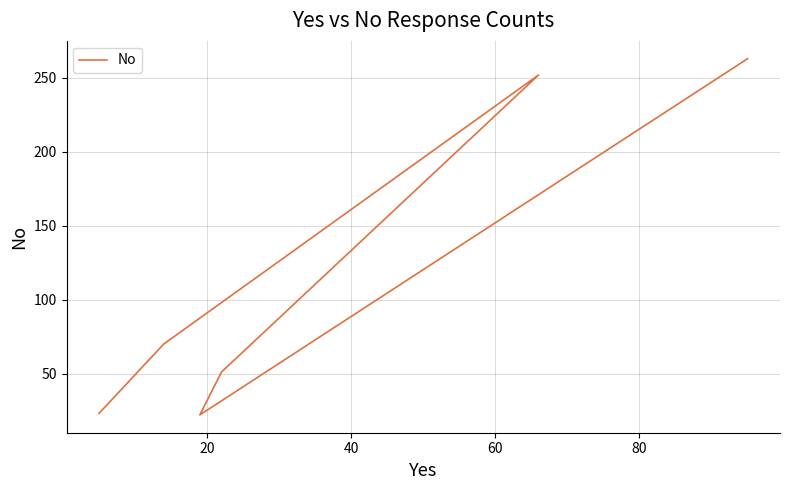

What is the sum of all values?

681